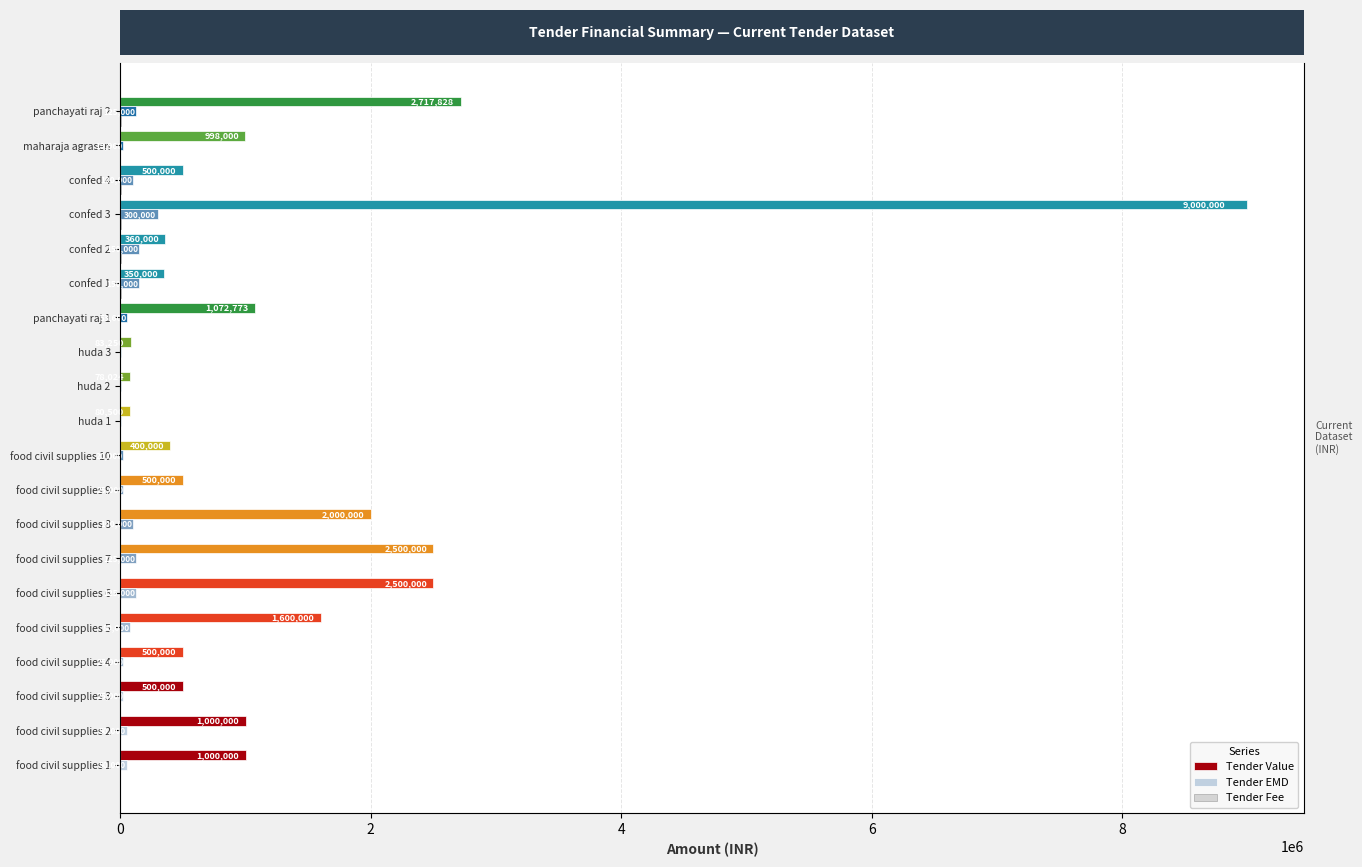

Does the chart contain any negative values?

No